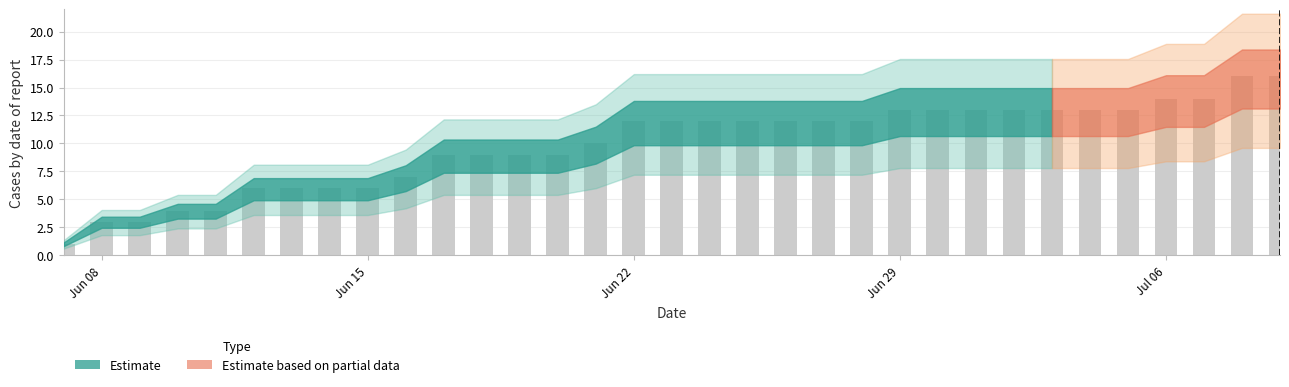

What is the maximum value shown in the chart?

16